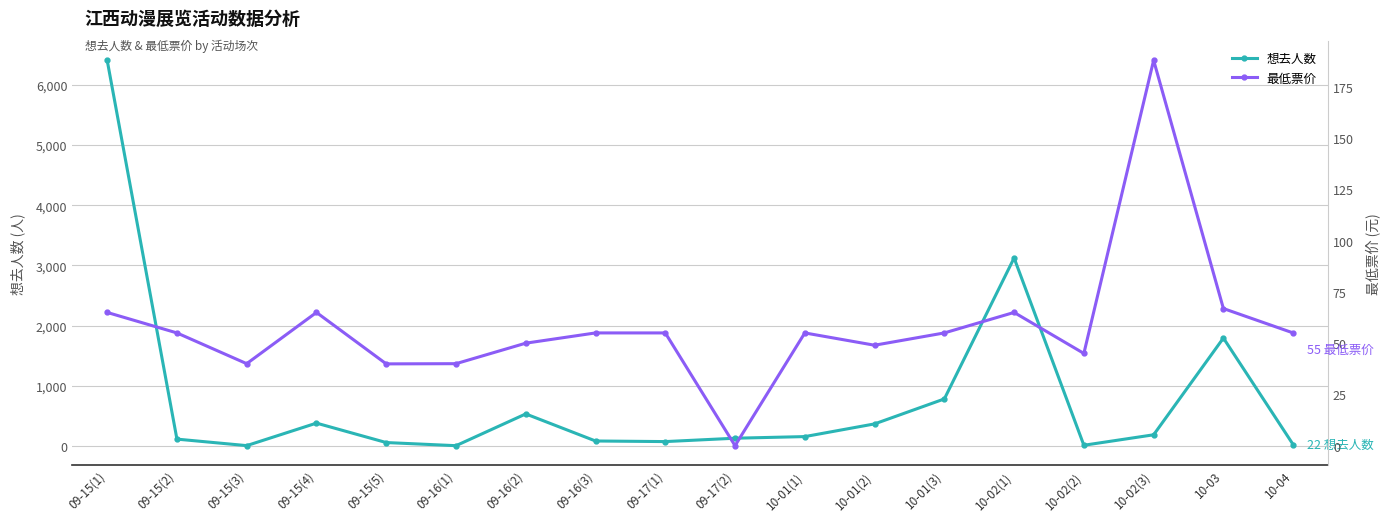

How many times do 最低票价 and 想去人数 cross each other?

7